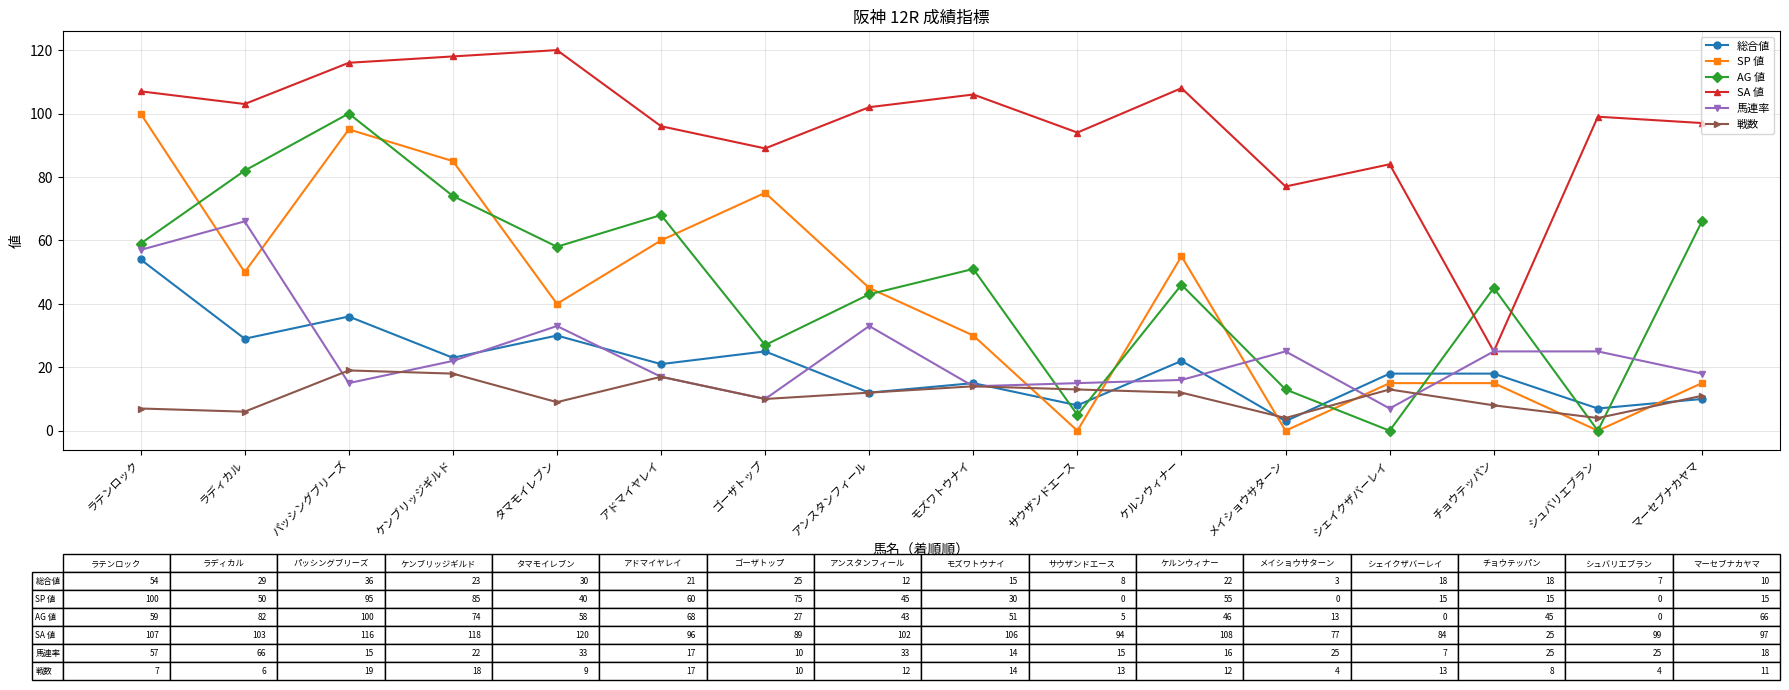

What is the value of the 総合値 point at the 9th from the left?

15